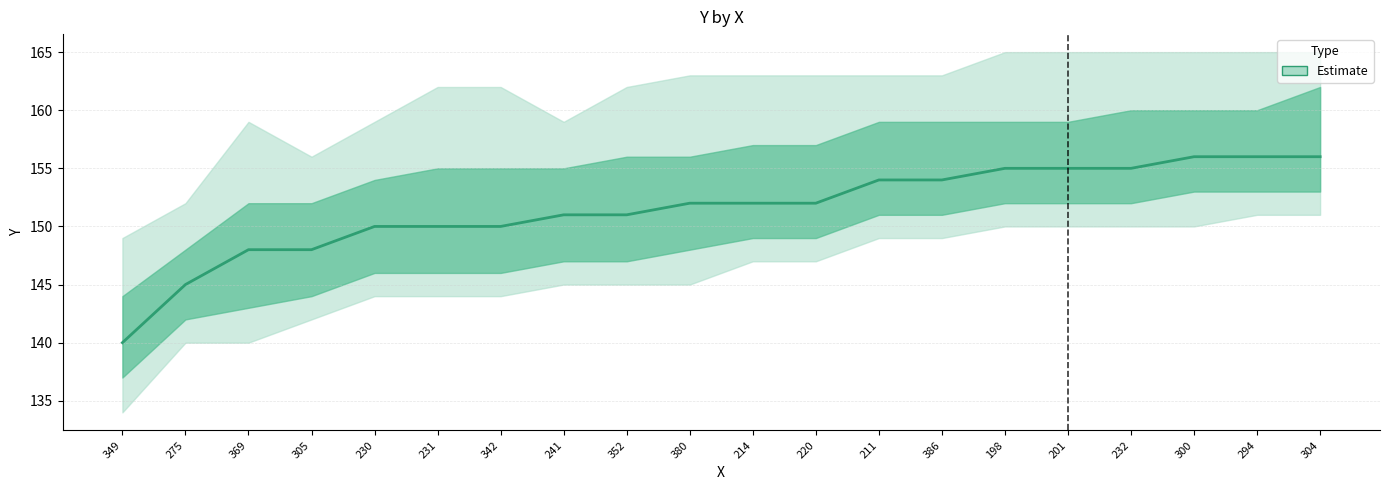

What is the change in value from 231 to 380?

+2